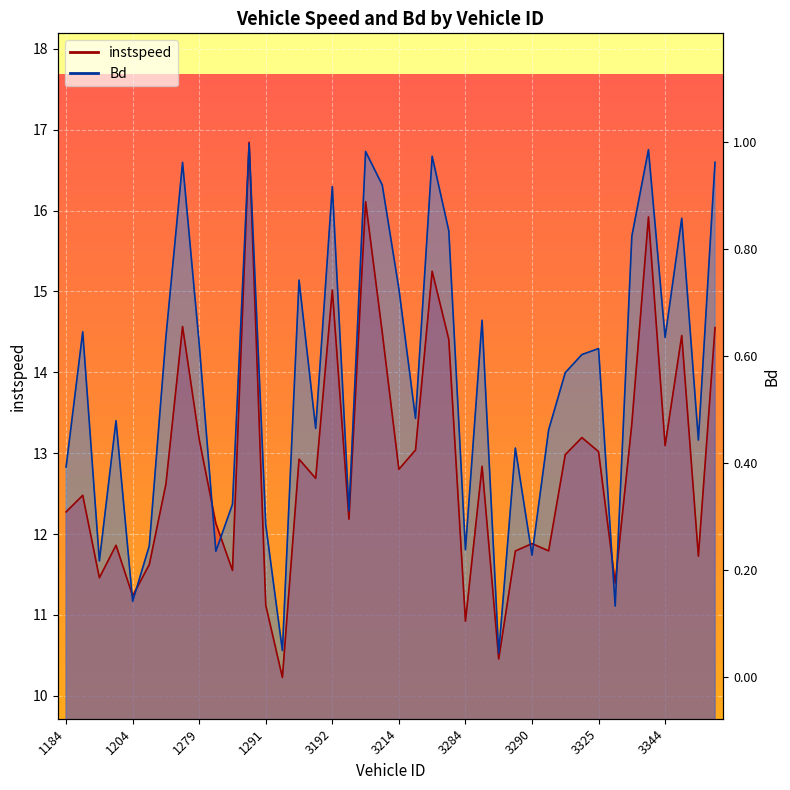

The instspeed series shows 14.6 at 1275. True or false?

True